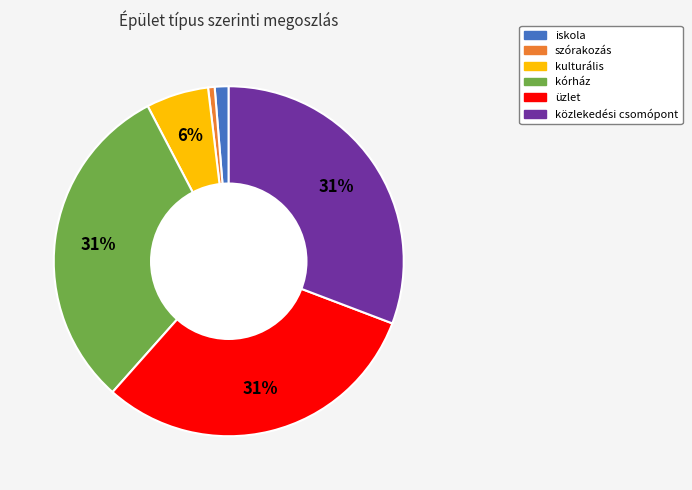

To the nearest percent, what percentage of the pie is szórakozás?

1%